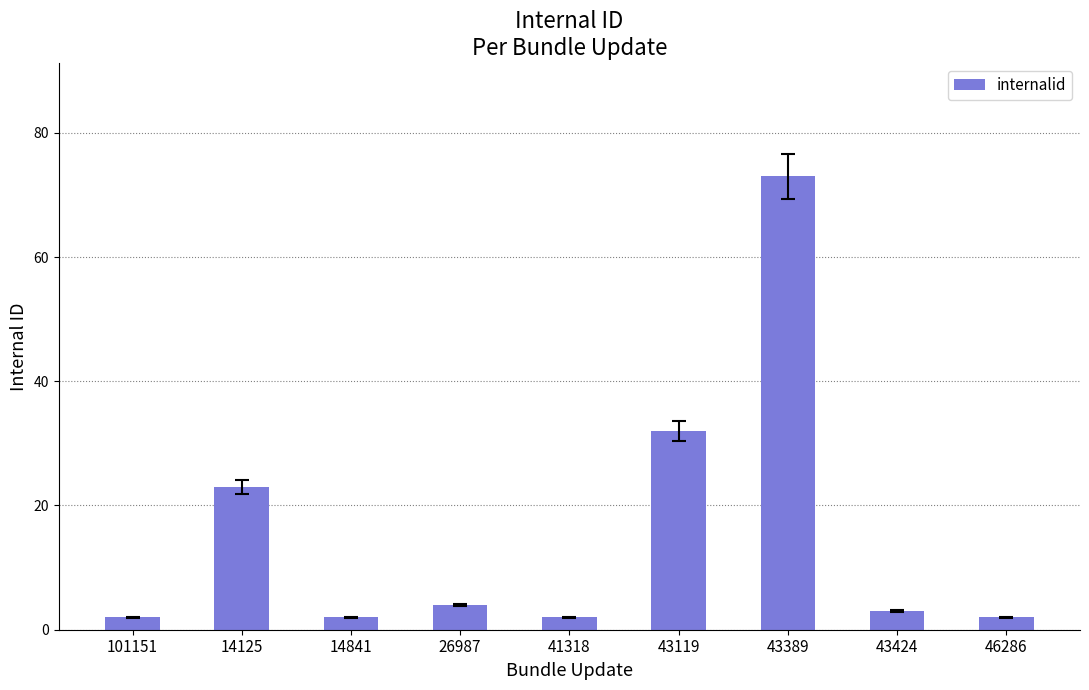

What is the maximum value shown in the chart?

73